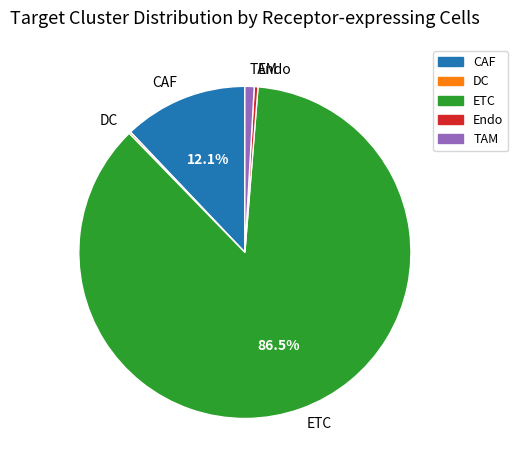

True or false: ETC accounts for 78% of the total.

False